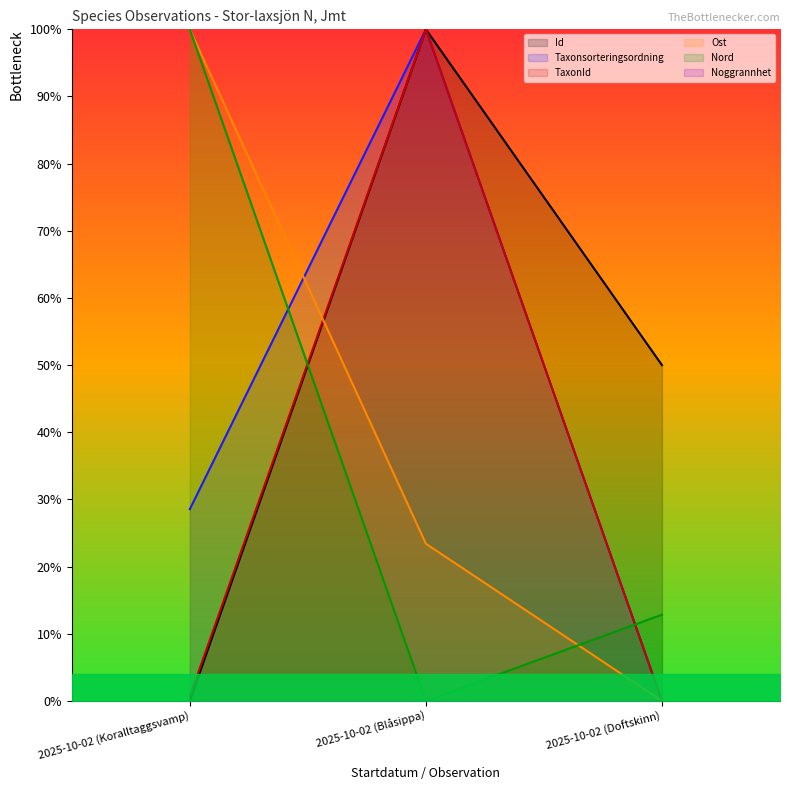

What position from the right is 2025-10-02 (Doftskinn)?

1